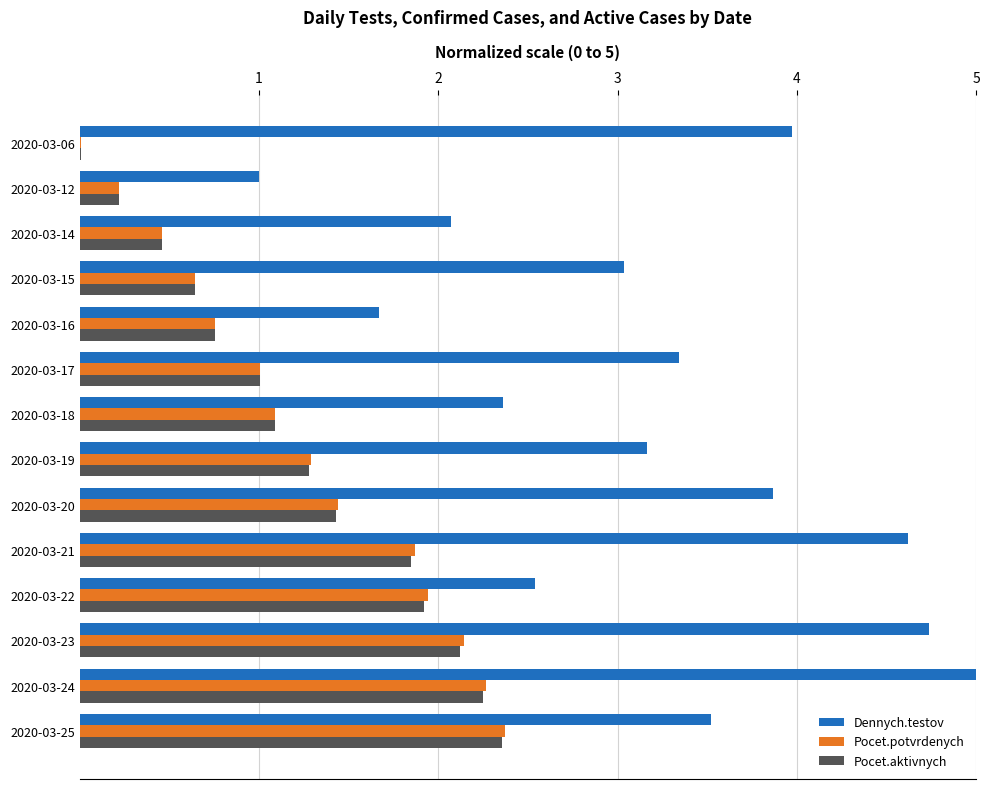

Is the value of Pocet.aktivnych at 2020-03-17 greater than the value of Dennych.testov at 2020-03-24?

No